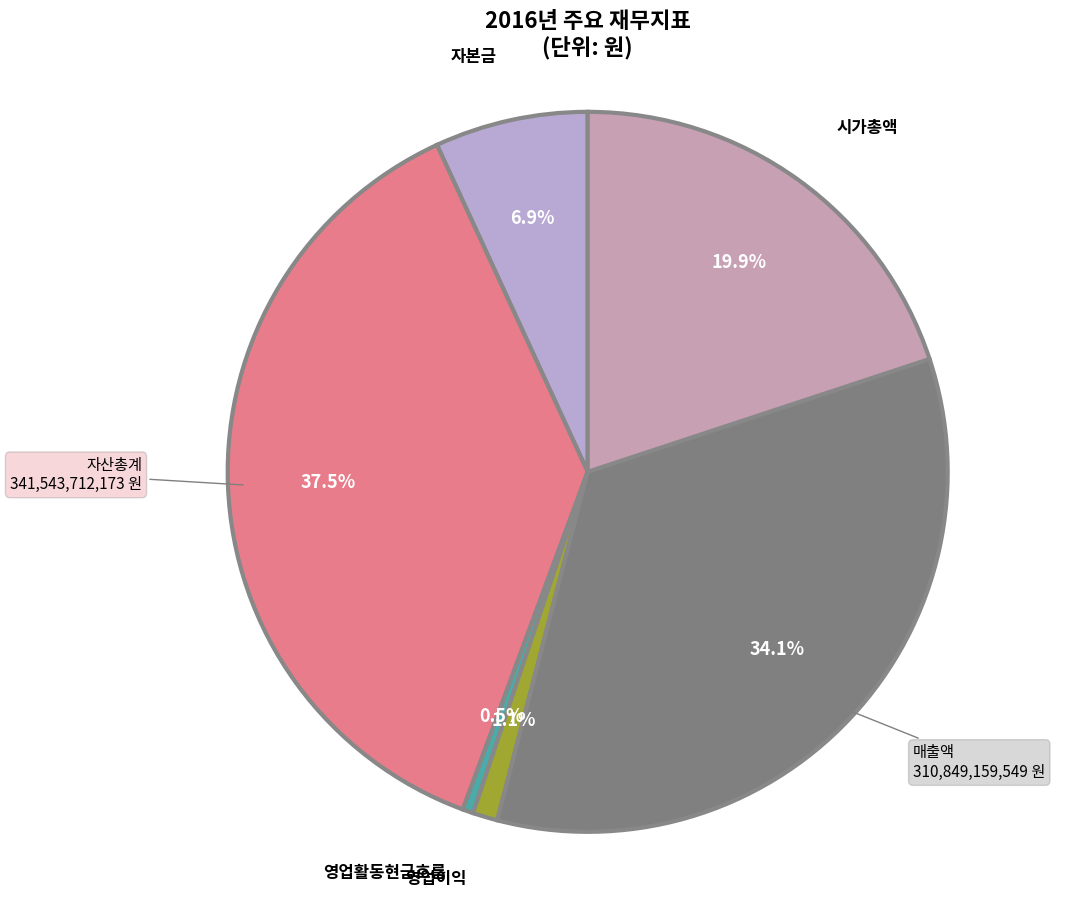

What is the smallest slice in the pie chart?

영업활동현금흐름